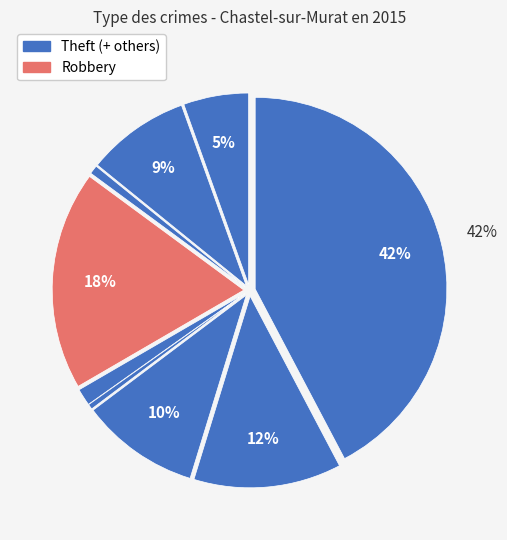

How many segments does this pie chart have?

9